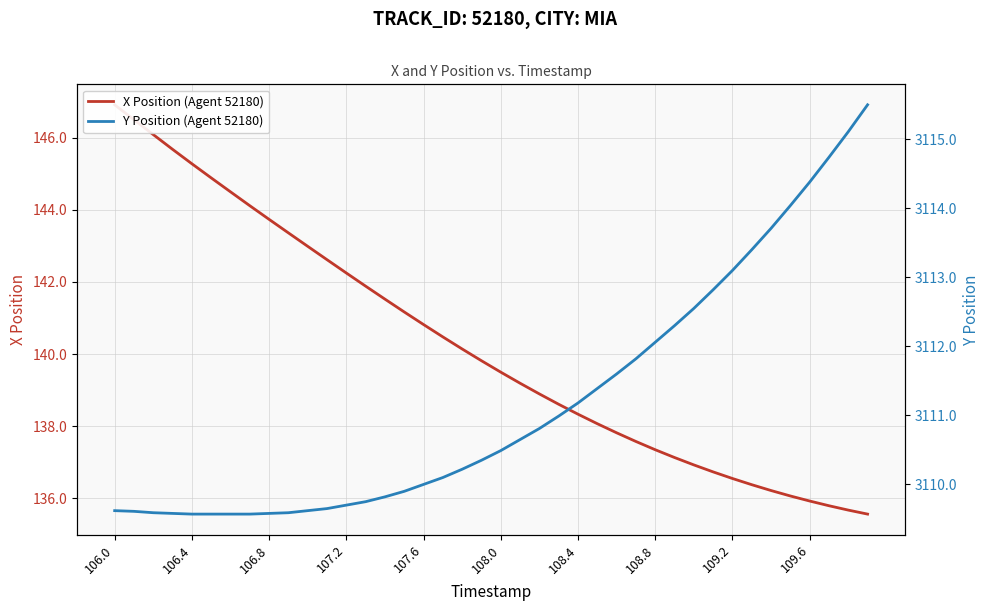

What is the minimum value for X Position (Agent 52180)?

135.6